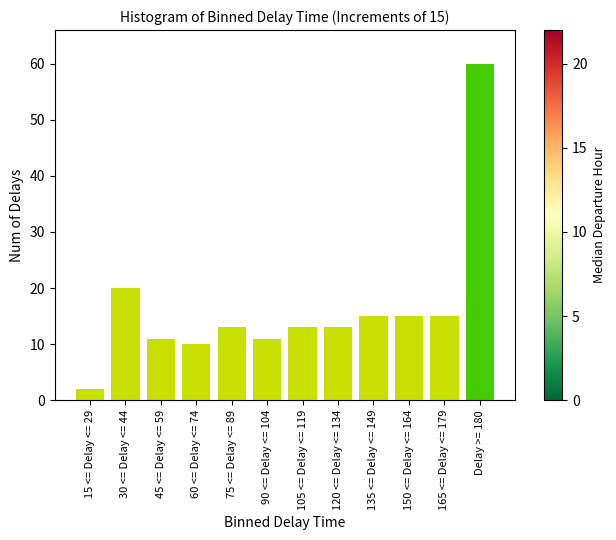

Reading left to right, extract all data points from this chart.

2	20	11	10	13	11	13	13	15	15	15	60